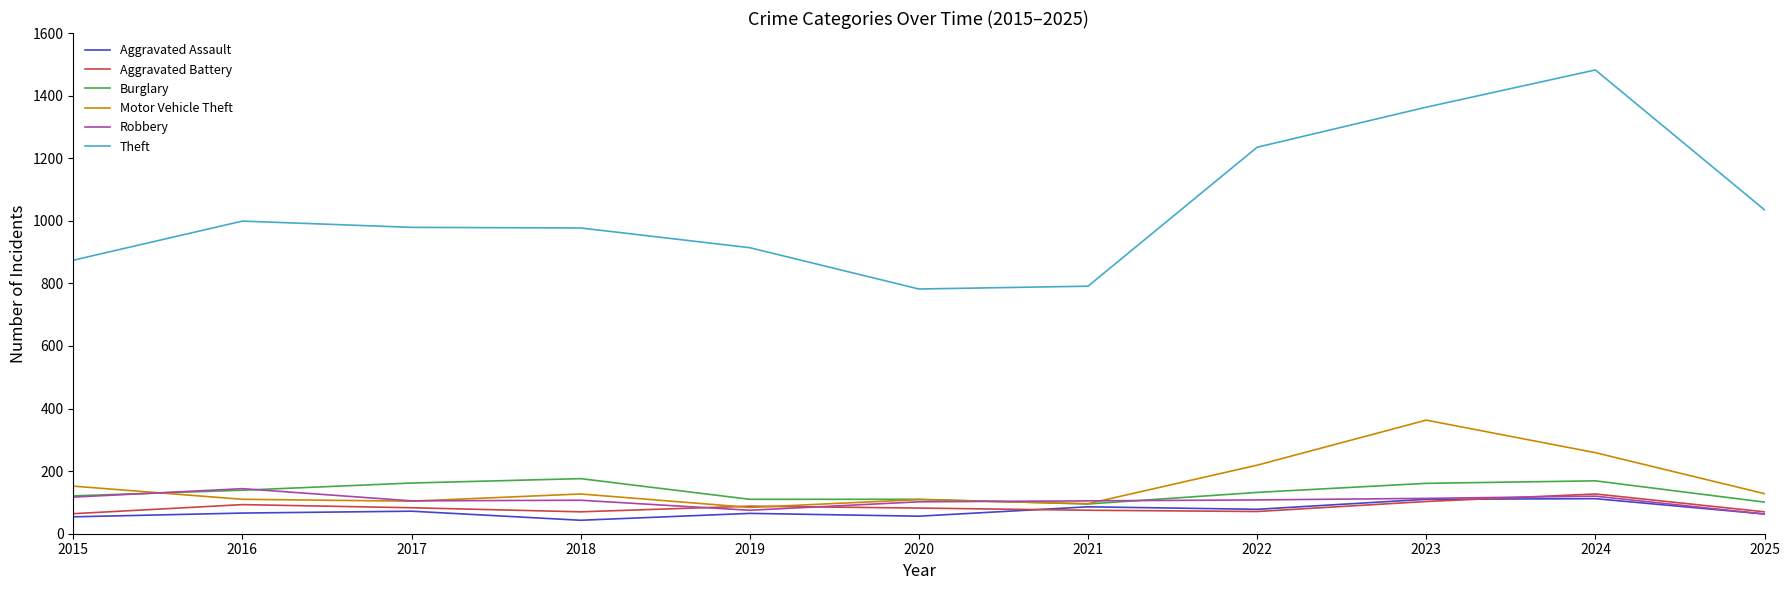

At which label does Theft first exceed 979?

2016